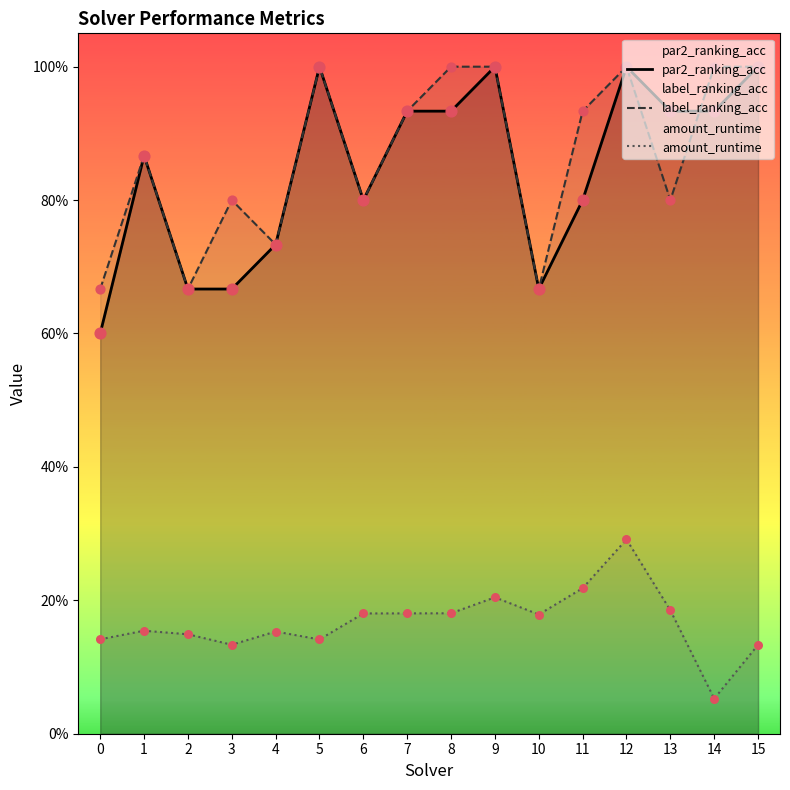

Which series reaches the minimum Y coordinate?

amount_runtime